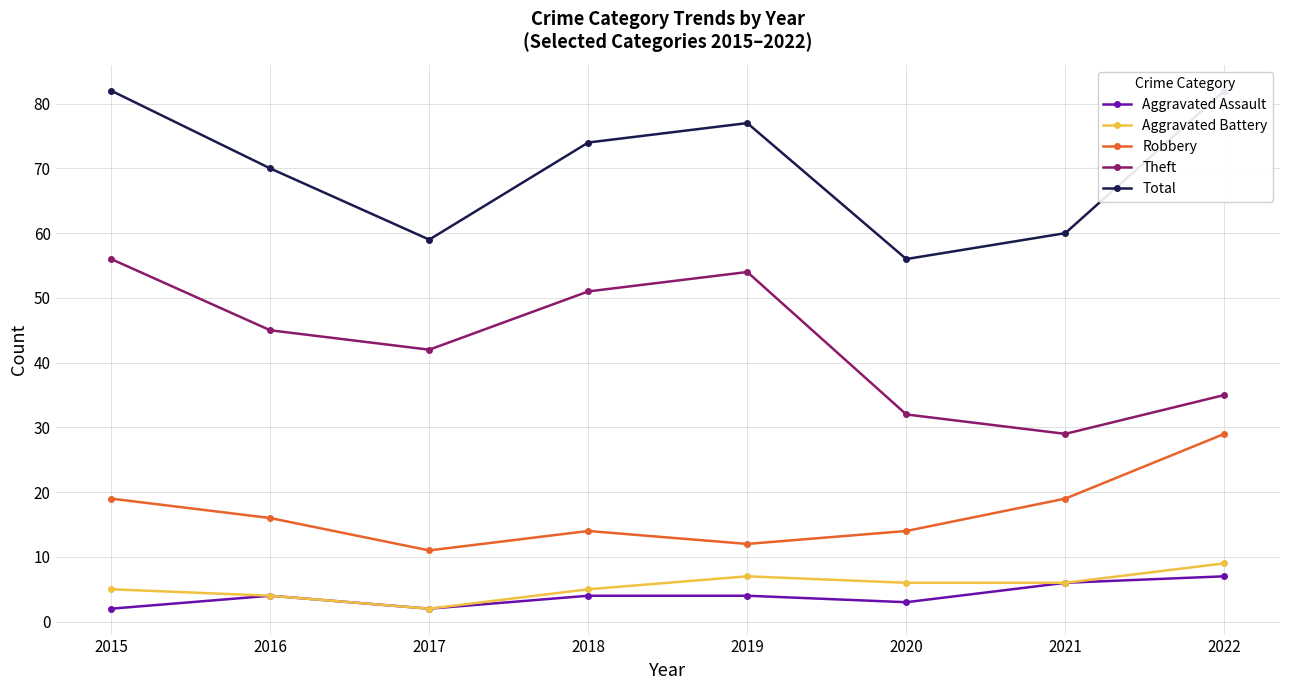

What is the average value of the Theft series?

43